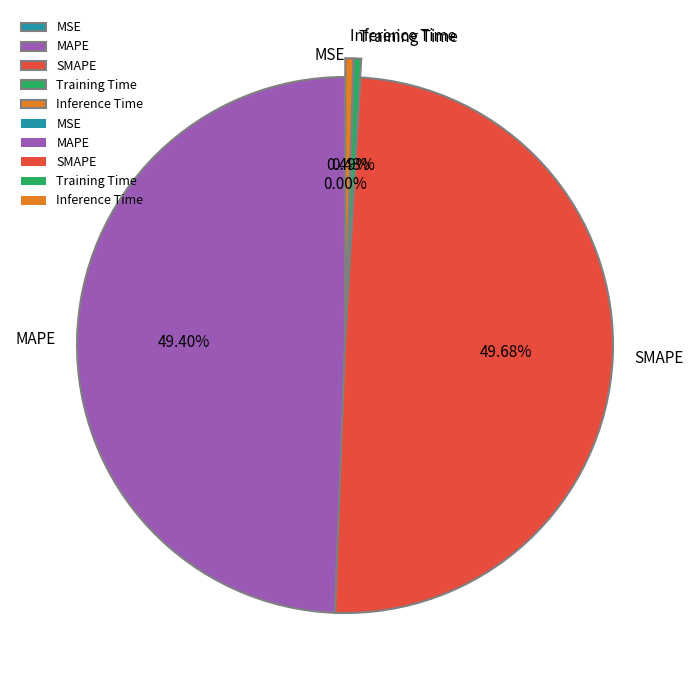

Does MAPE represent more than half of the total?

No